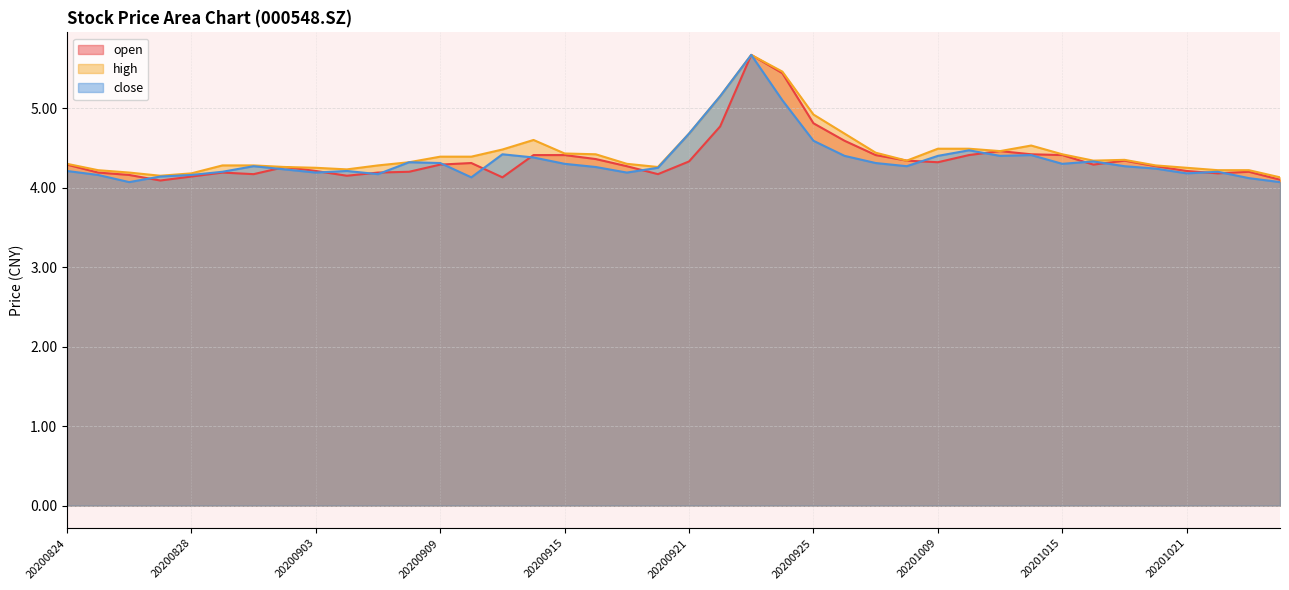

True or false: open and high intersect in this chart.

False